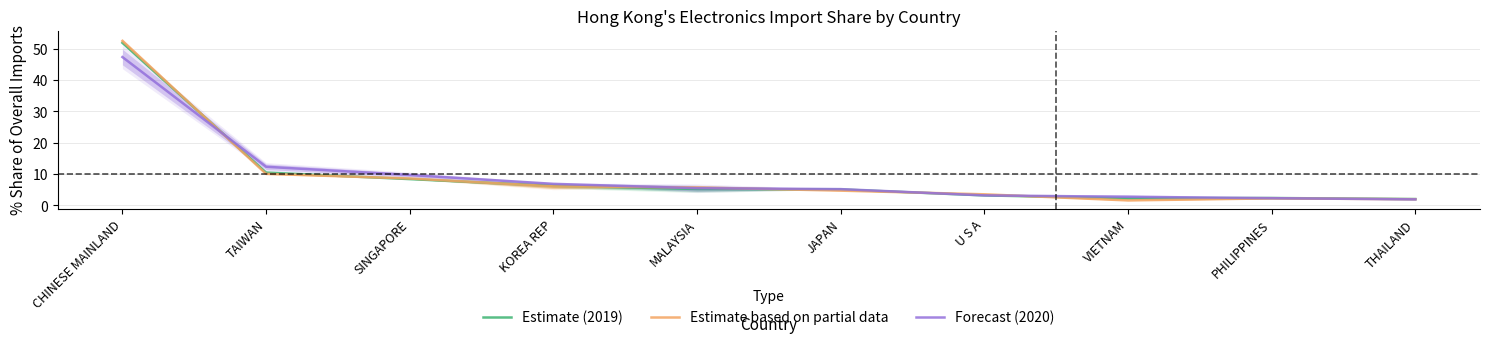

What is the difference between the Estimate based on partial data values at PHILIPPINES and SINGAPORE?

6.3